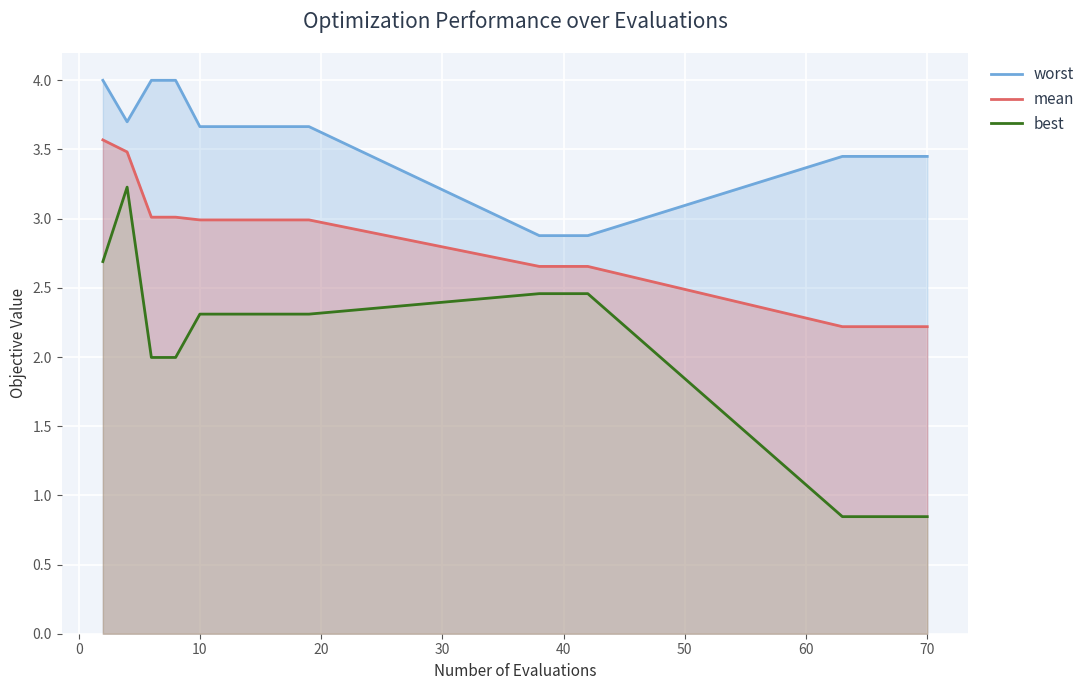

What is the difference between the maximum and minimum values in the worst series?

1.1